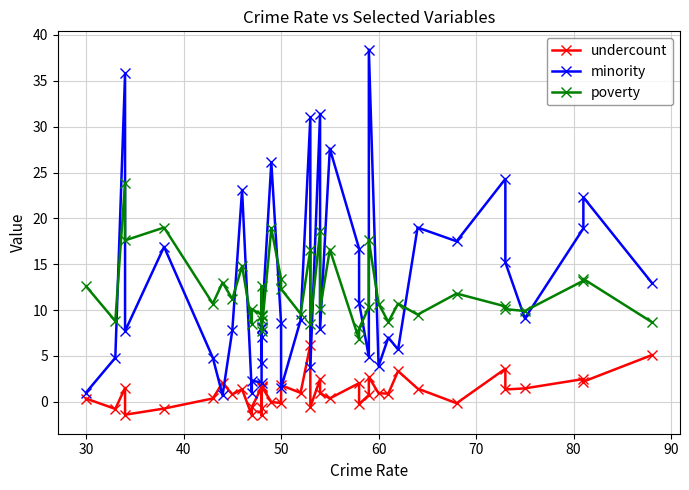

Which series has the largest total across all categories?

minority